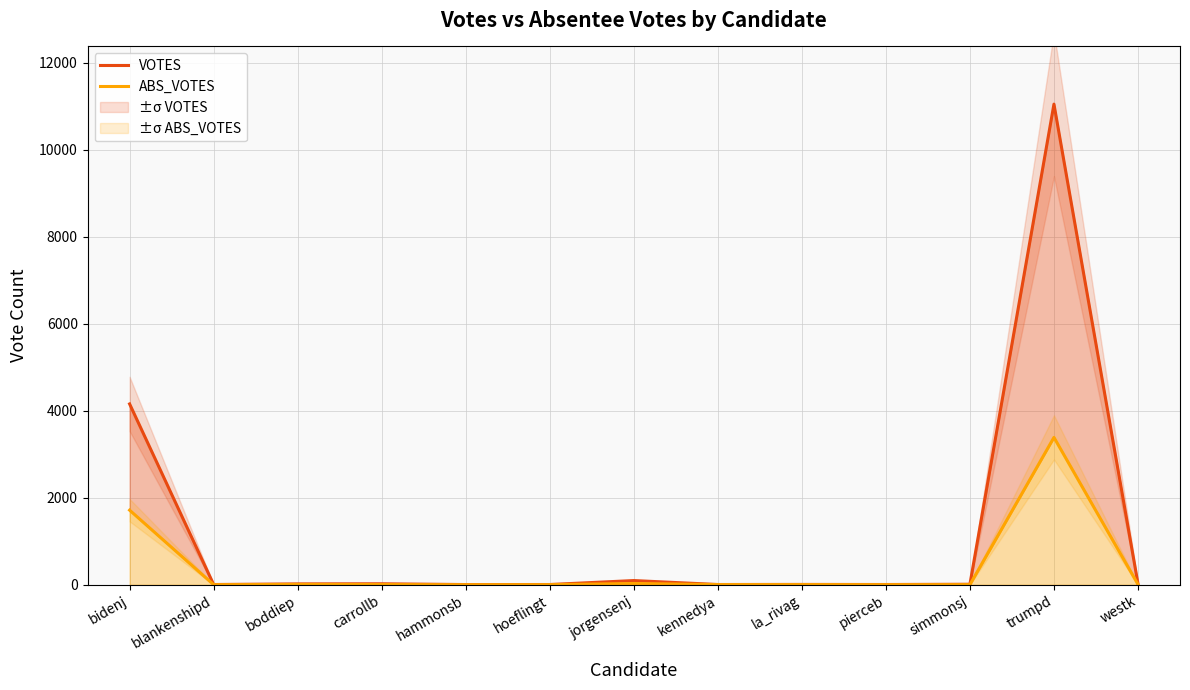

What is the difference between the maximum and second lowest values in the VOTES series?

11048